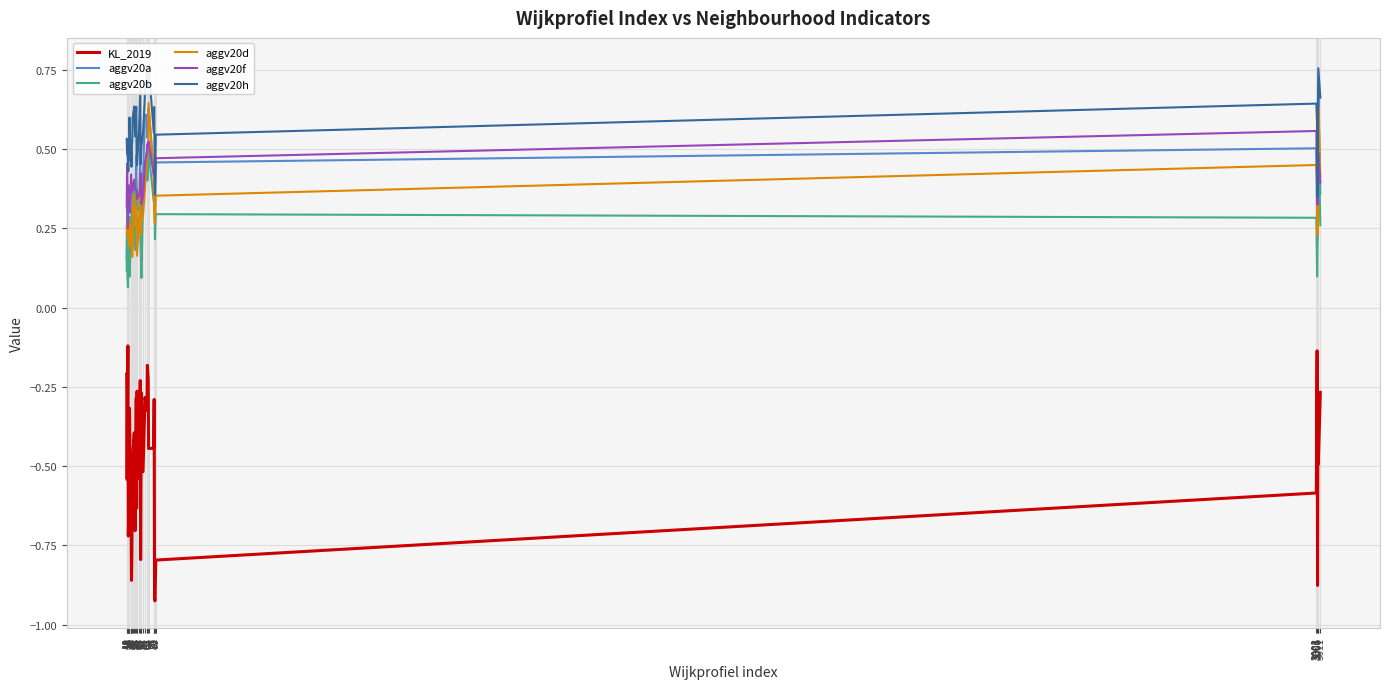

What is the maximum value for aggv20d?

0.6